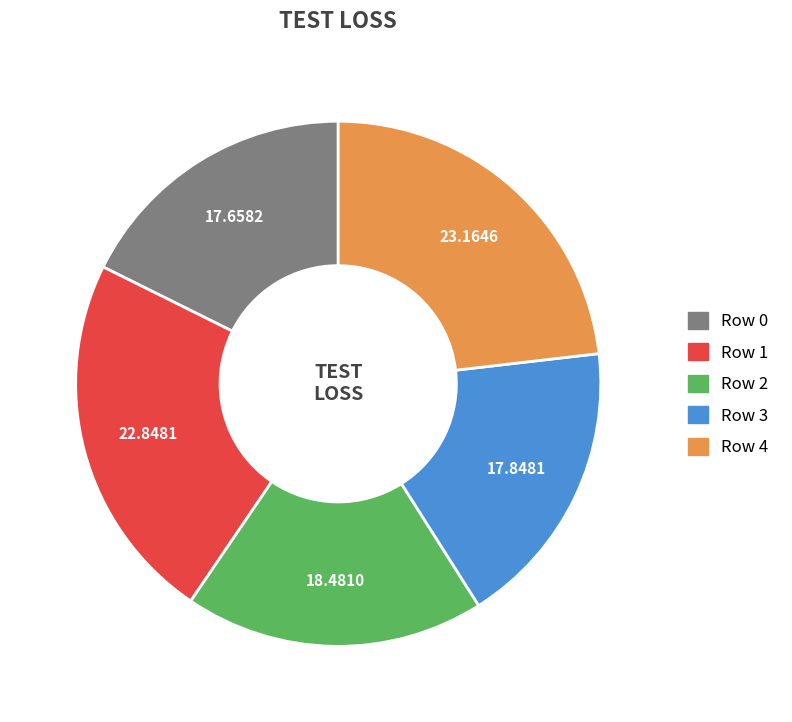

True or false: Row 4 accounts for 32% of the total.

False